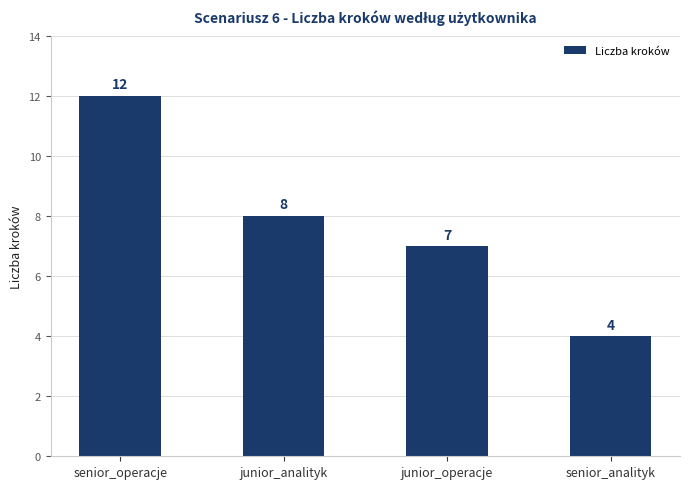

Is it true that the value at junior_analityk is 2?

False